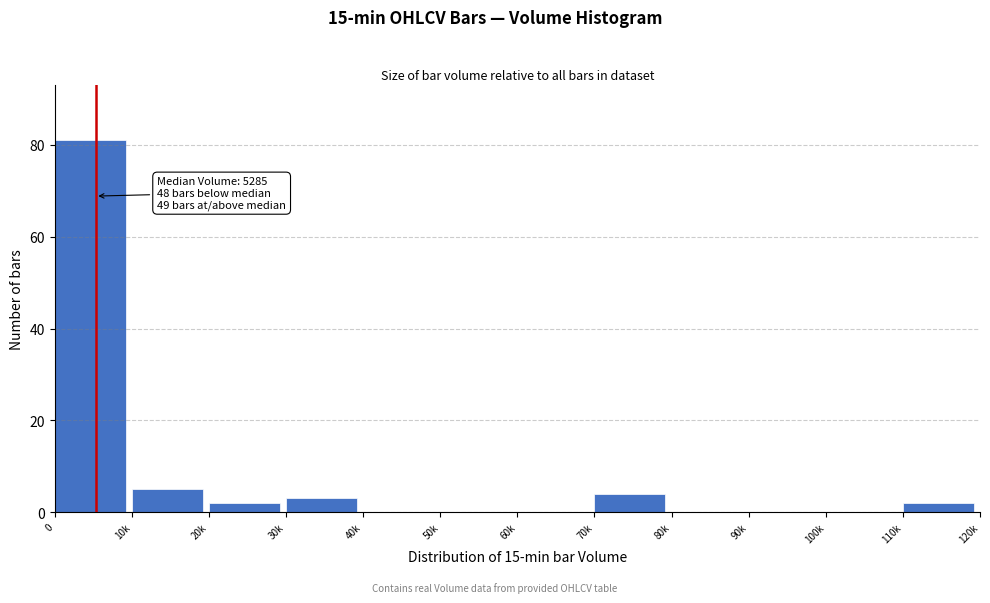

Reading left to right, extract all data points from this chart.

0=81	10k=5	20k=2	30k=3	40k=0	50k=0	60k=0	70k=4	80k=0	90k=0	100k=0	110k=2